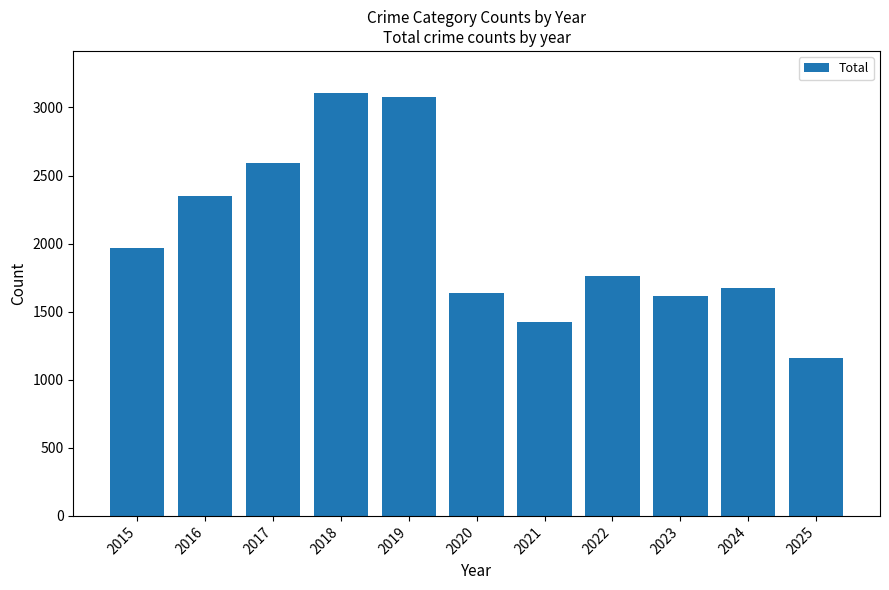

Reading left to right, extract all data points from this chart.

1968	2352	2592	3105	3080	1634	1423	1761	1613	1675	1157